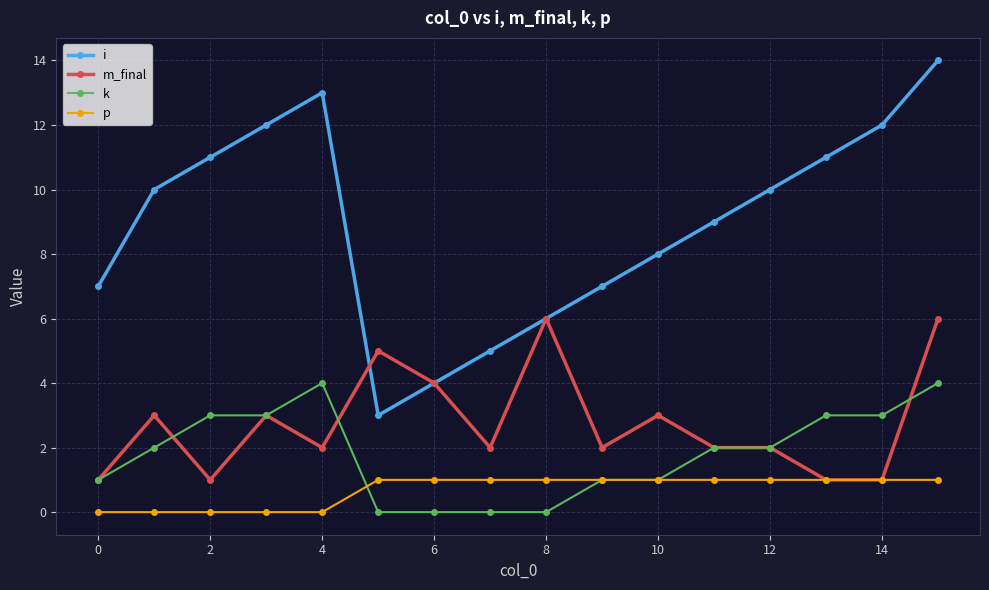

What is the difference between the maximum and minimum values in the k series?

4